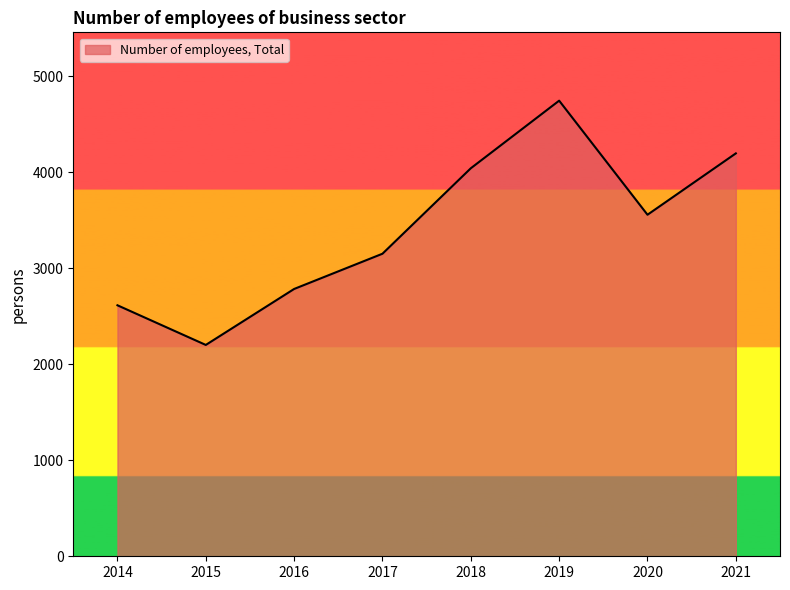

What is the ratio of the value at 2016 to the value at 2018?

0.7